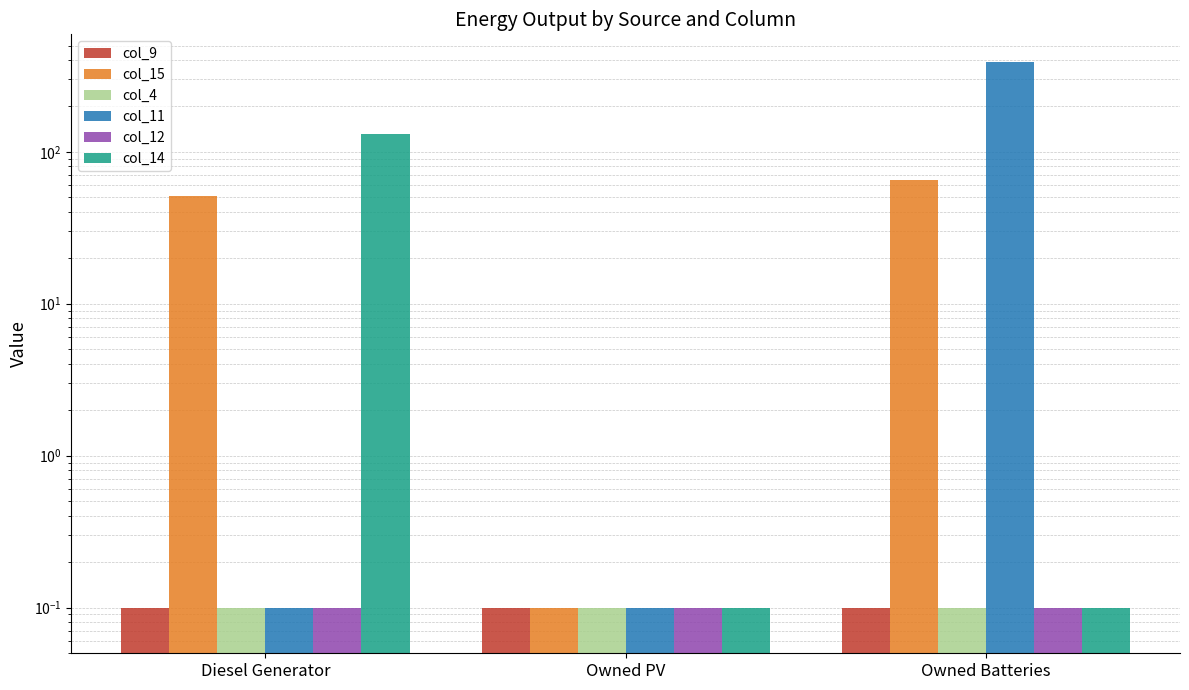

Is it true that col_15 equals 0.0 at Owned PV?

False